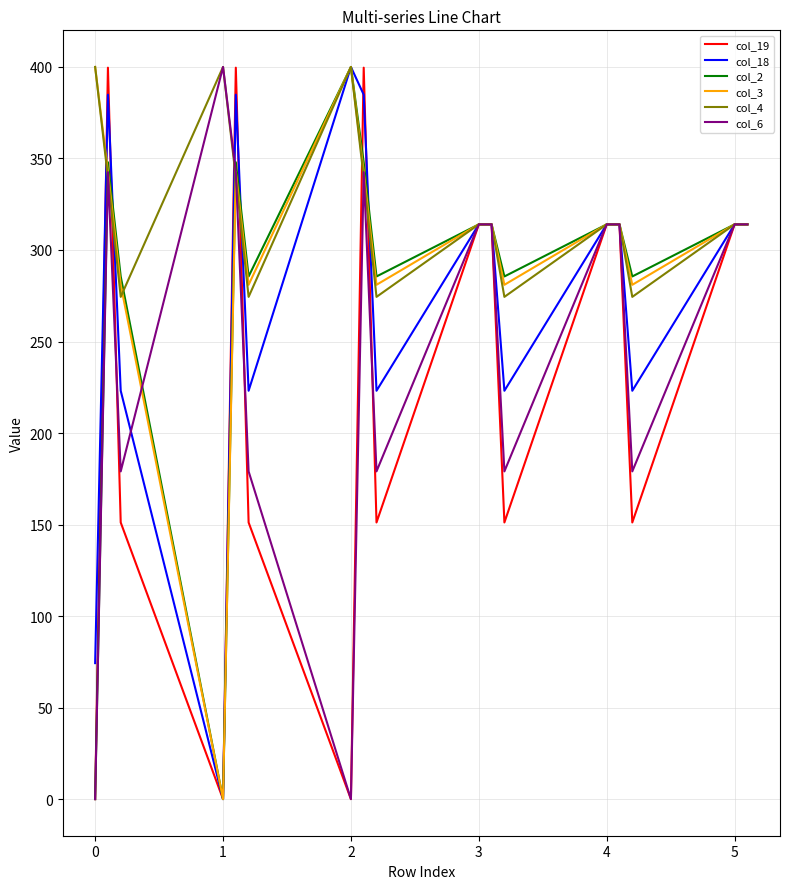

What is the maximum value for col_4?

400.0